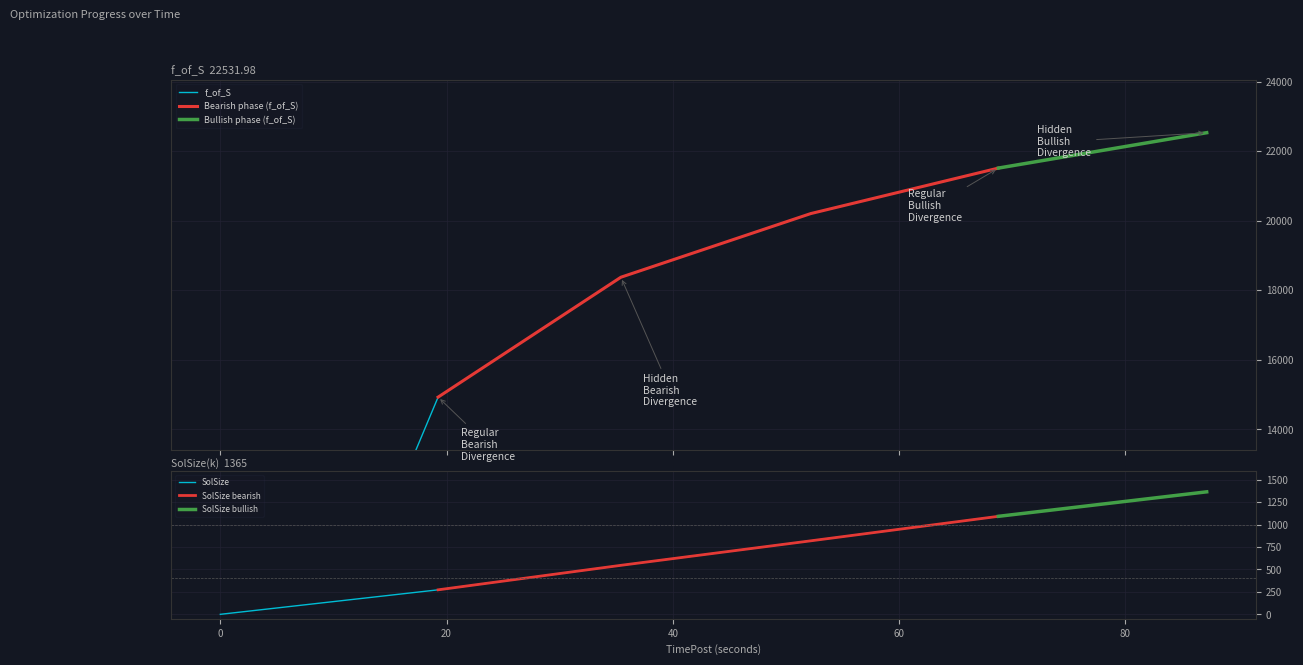

True or false: Bearish phase (f_of_S) has more than 1 points higher than both neighbors.

False